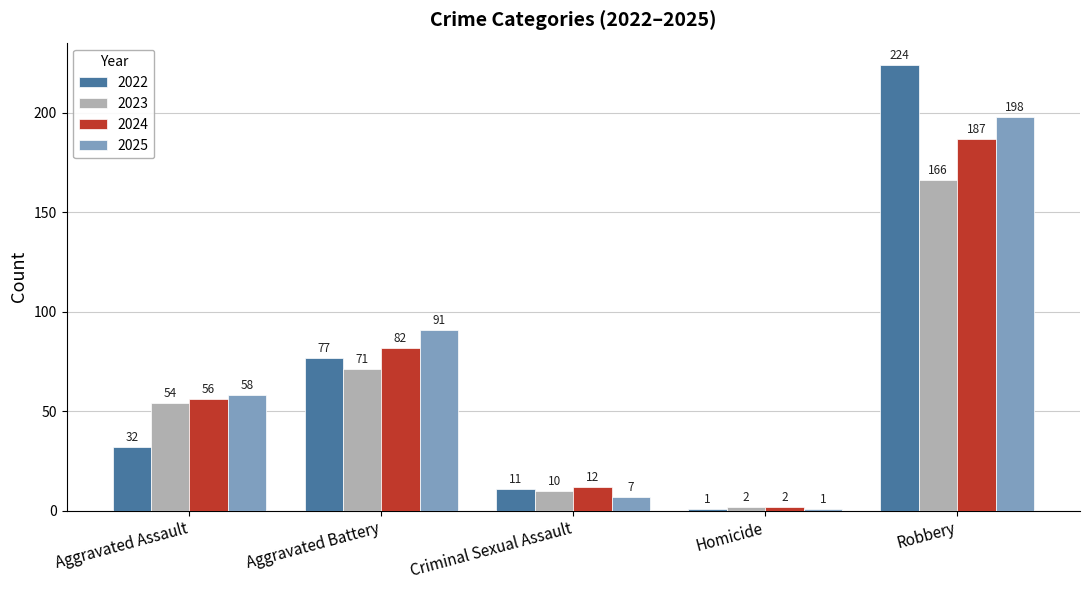

Reading left to right, extract all data points from this chart.

2022: Aggravated Assault=32	Aggravated Battery=77	Criminal Sexual Assault=11	Homicide=1	Robbery=224
2023: Aggravated Assault=54	Aggravated Battery=71	Criminal Sexual Assault=10	Homicide=2	Robbery=166
2024: Aggravated Assault=56	Aggravated Battery=82	Criminal Sexual Assault=12	Homicide=2	Robbery=187
2025: Aggravated Assault=58	Aggravated Battery=91	Criminal Sexual Assault=7	Homicide=1	Robbery=198